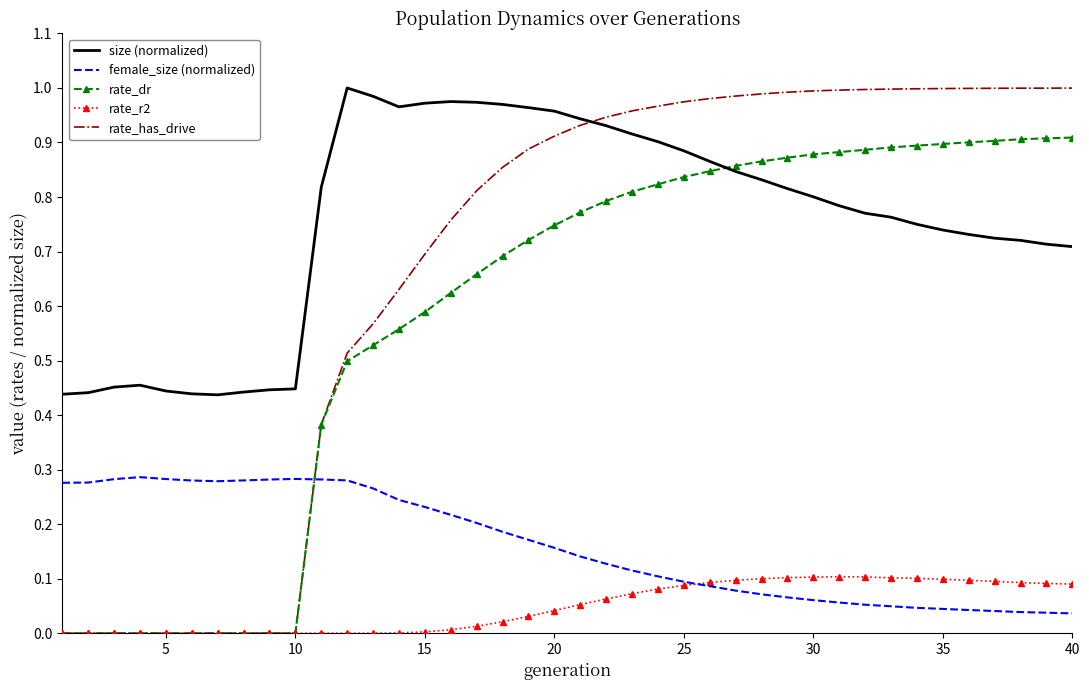

Which series has the widest spread of values?

rate_has_drive